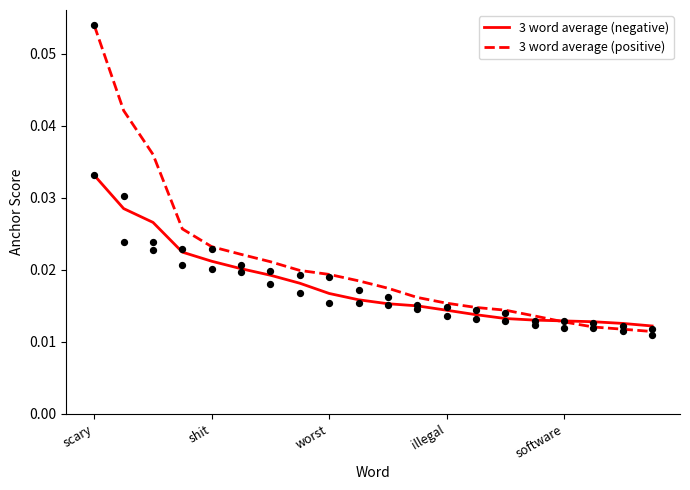

Which series reaches the maximum Y coordinate?

3 word average (positive)